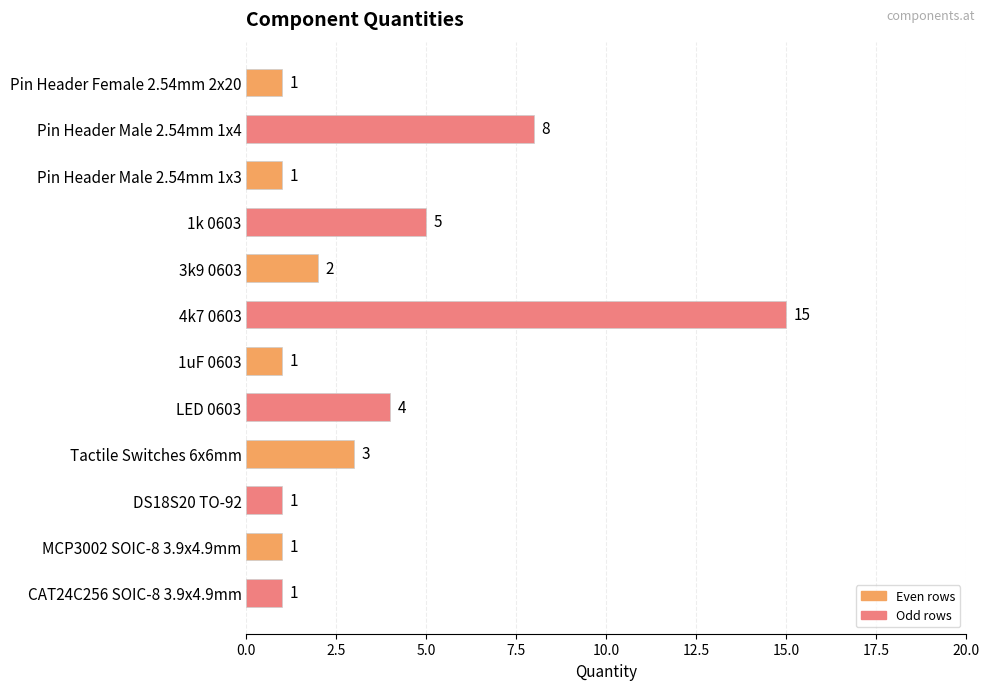

Are the bars horizontal?

Yes